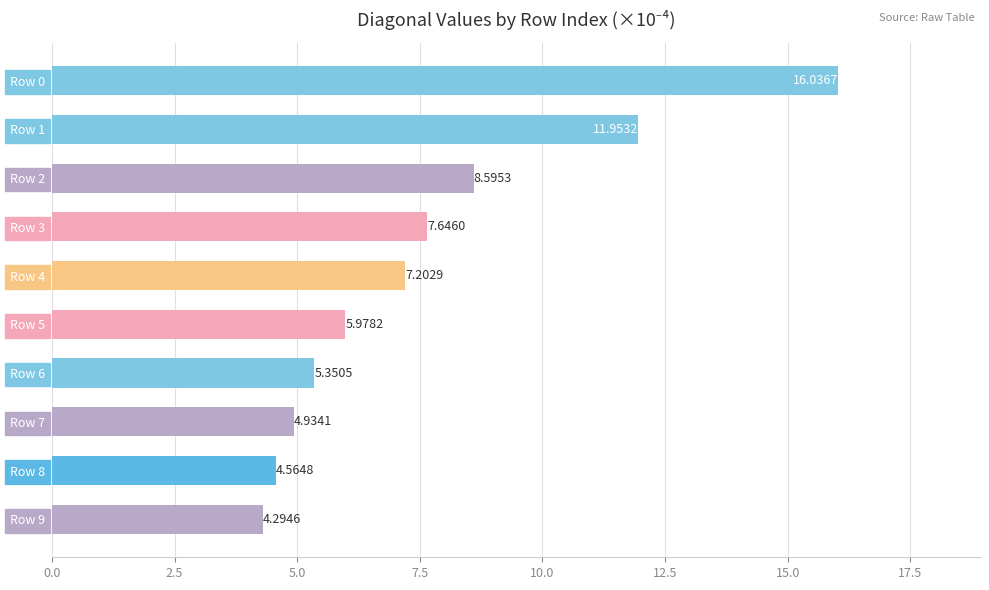

Rank the categories by value from lowest to highest.

Row 9, Row 8, Row 7, Row 6, Row 5, Row 4, Row 3, Row 2, Row 1, Row 0